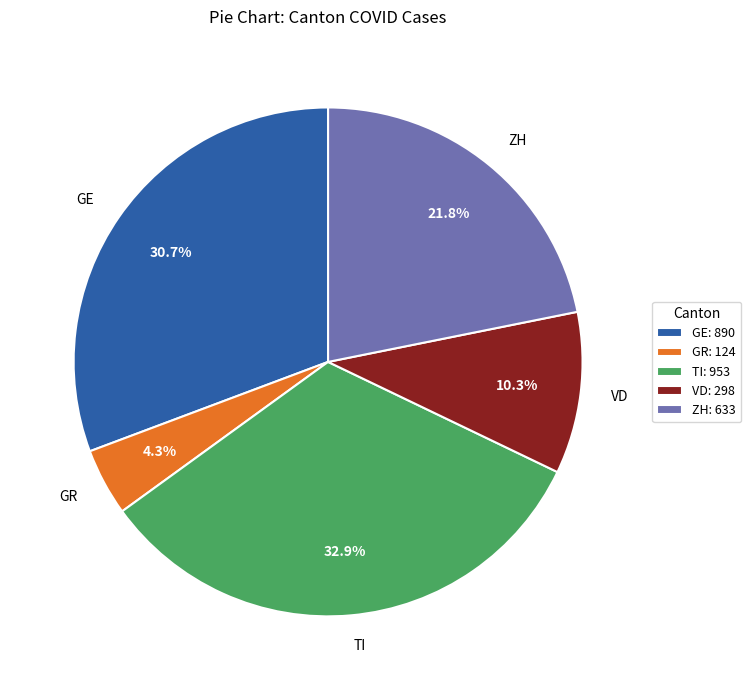

Does any single category account for the majority?

No